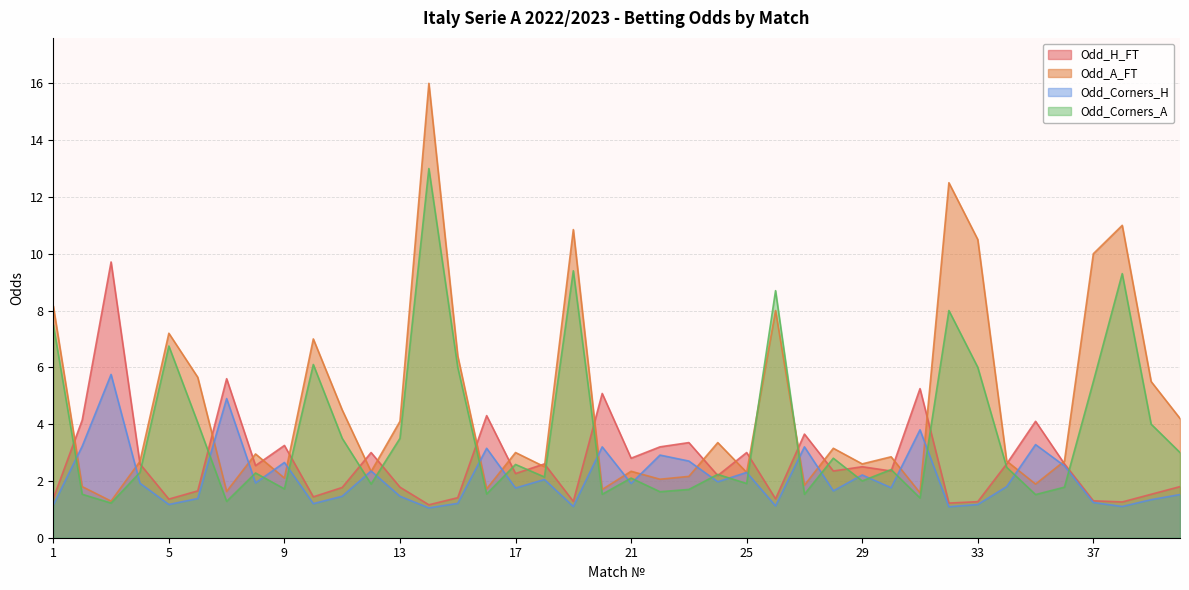

What is the highest value of the Odd_Corners_A series?

13.0